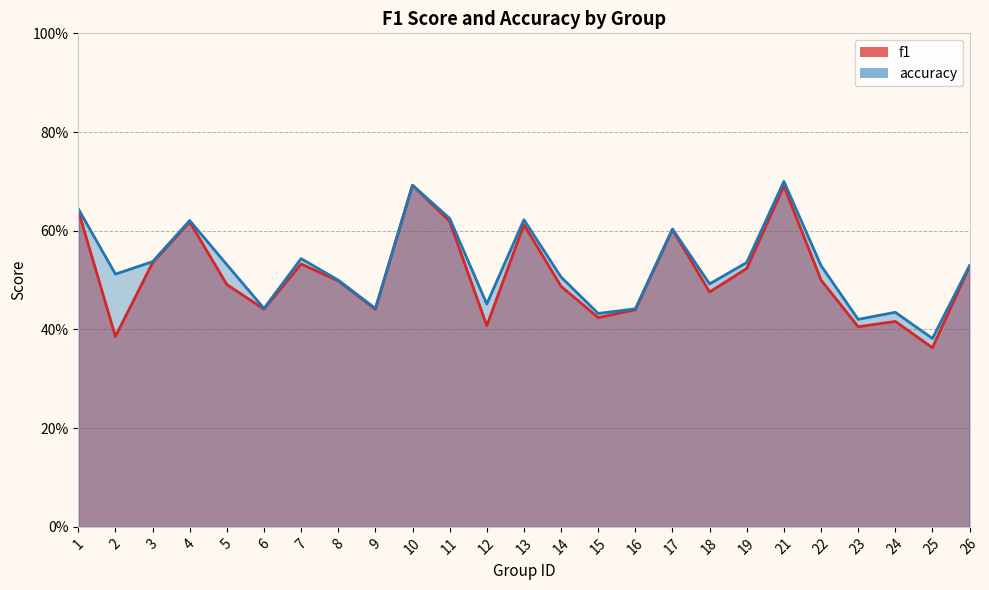

Which series has the largest total across all categories?

accuracy